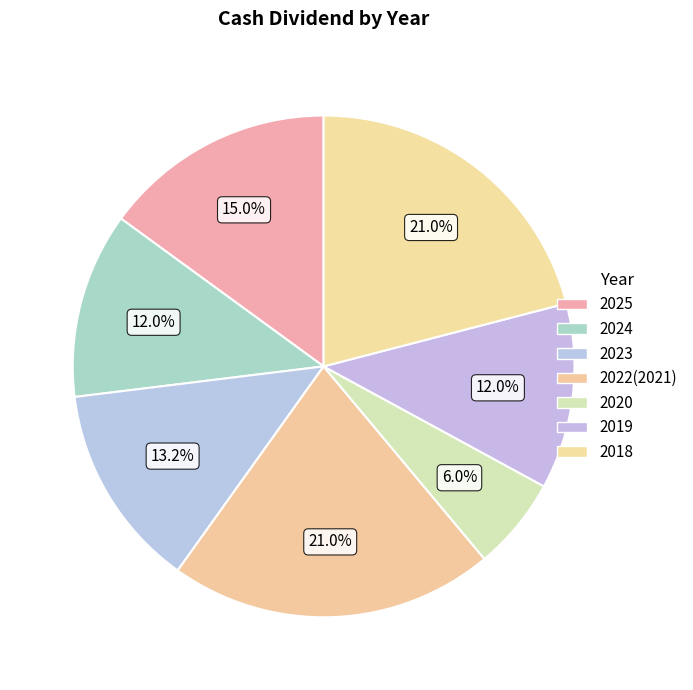

Which has a higher value, 2023 or 2022(2021)?

2022(2021)